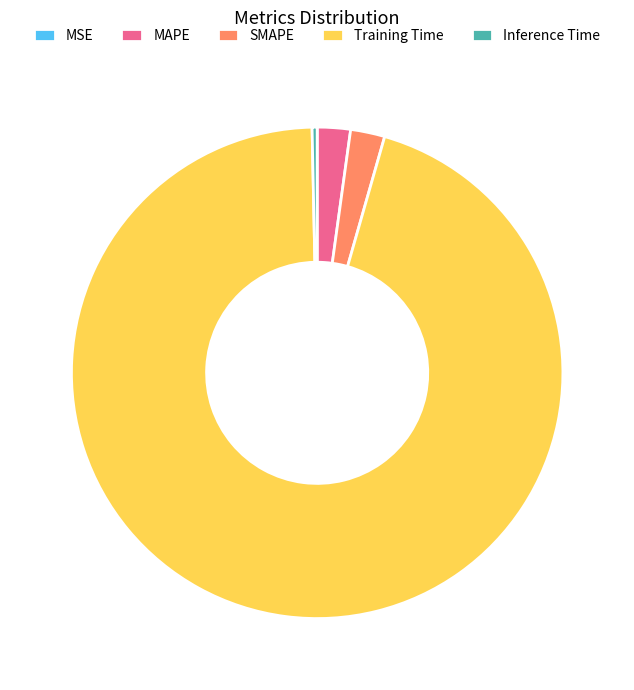

Which has a higher value, MAPE or Training Time?

Training Time